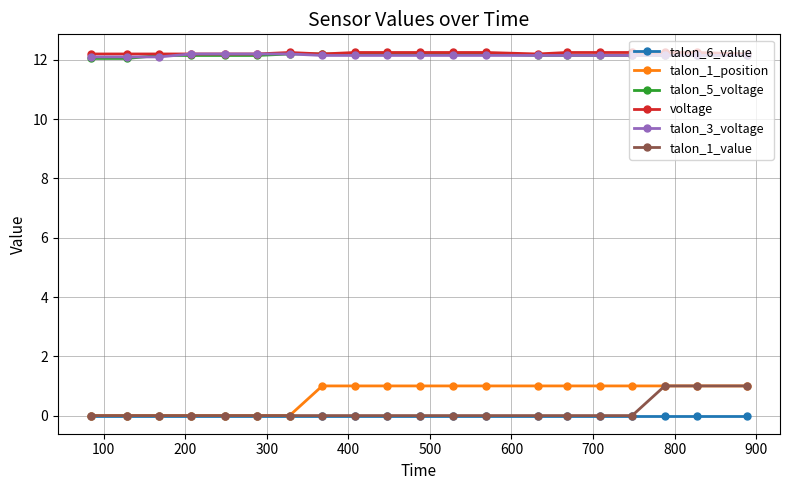

What is the average value of the talon_3_voltage series?

12.2